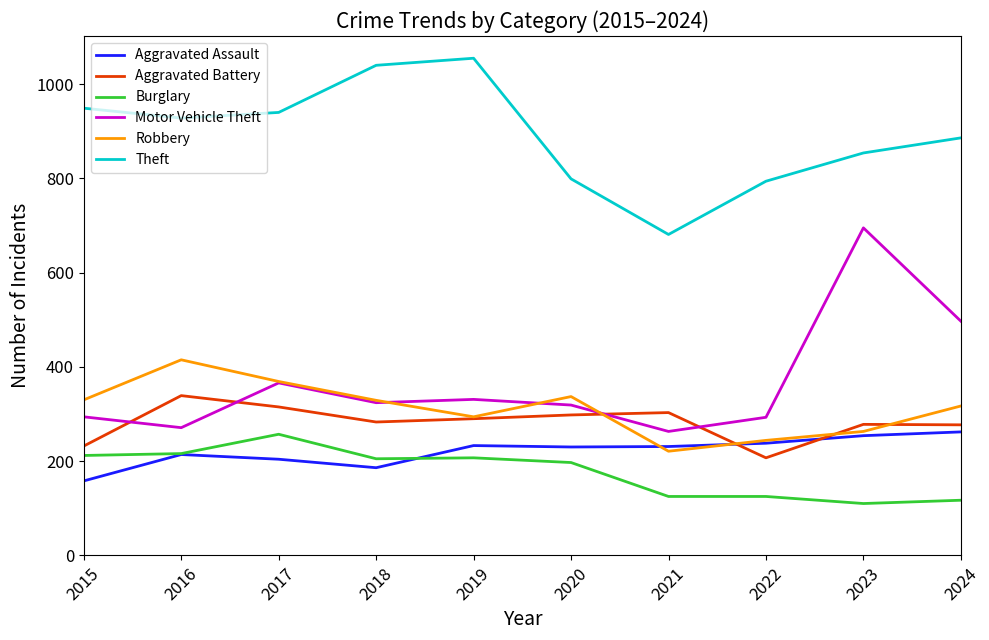

What is the approximate value of Burglary at 2016?

216